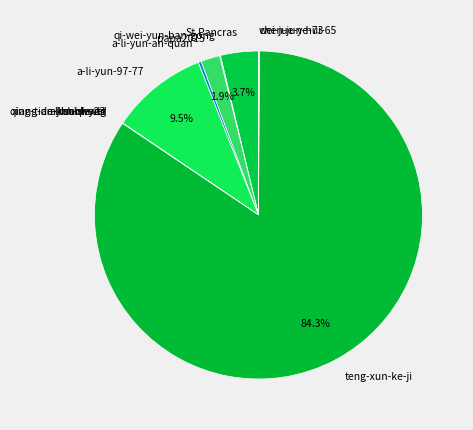

What portion of the pie excludes St.Pancras?

96.3%